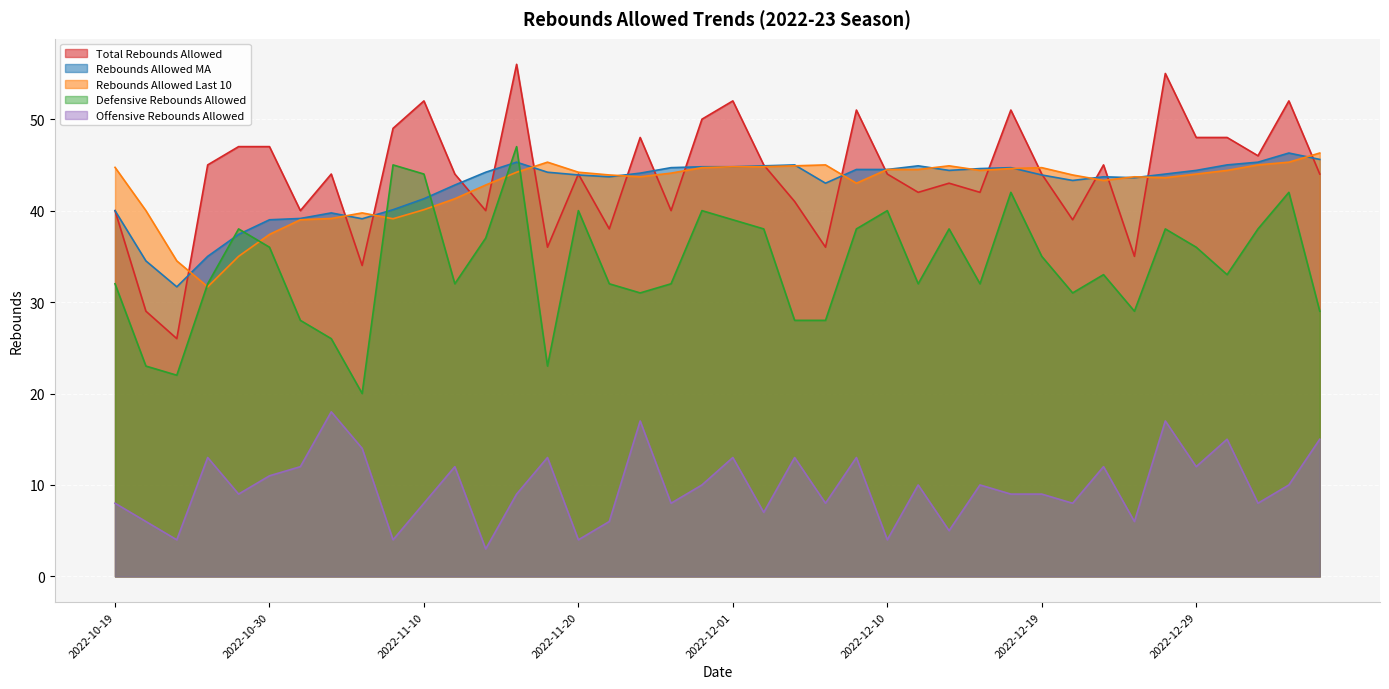

Reading left to right, list all the values displayed in this chart.

Total Rebounds Allowed: 2022-10-19=40.0	2022-10-22=29.0	2022-10-25=26.0	2022-10-27=45.0	2022-10-29=47.0	2022-10-30=47.0	2022-11-02=40.0	2022-11-04=44.0	2022-11-07=34.0	2022-11-09=49.0	2022-11-10=52.0	2022-11-12=44.0	2022-11-15=40.0	2022-11-16=56.0	2022-11-18=36.0	2022-11-20=44.0	2022-11-23=38.0	2022-11-26=48.0	2022-11-27=40.0	2022-11-29=50.0	2022-12-01=52.0	2022-12-03=45.0	2022-12-05=41.0	2022-12-06=36.0	2022-12-09=51.0	2022-12-10=44.0	2022-12-12=42.0	2022-12-14=43.0	2022-12-16=42.0	2022-12-17=51.0	2022-12-19=44.0	2022-12-21=39.0	2022-12-23=45.0	2022-12-25=35.0	2022-12-27=55.0	2022-12-29=48.0	2022-12-31=48.0	2023-01-02=46.0	2023-01-05=52.0	2023-01-07=44.0
Rebounds Allowed MA: 2022-10-19=40.0	2022-10-22=34.5	2022-10-25=31.7	2022-10-27=35.0	2022-10-29=37.4	2022-10-30=39.0	2022-11-02=39.1	2022-11-04=39.8	2022-11-07=39.1	2022-11-09=40.1	2022-11-10=41.3	2022-11-12=42.8	2022-11-15=44.2	2022-11-16=45.3	2022-11-18=44.2	2022-11-20=43.9	2022-11-23=43.7	2022-11-26=44.1	2022-11-27=44.7	2022-11-29=44.8	2022-12-01=44.8	2022-12-03=44.9	2022-12-05=45.0	2022-12-06=43.0	2022-12-09=44.5	2022-12-10=44.5	2022-12-12=44.9	2022-12-14=44.4	2022-12-16=44.6	2022-12-17=44.7	2022-12-19=43.9	2022-12-21=43.3	2022-12-23=43.7	2022-12-25=43.6	2022-12-27=44.0	2022-12-29=44.4	2022-12-31=45.0	2023-01-02=45.3	2023-01-05=46.3	2023-01-07=45.6
Rebounds Allowed Last 10: 2022-10-19=44.7	2022-10-22=40.0	2022-10-25=34.5	2022-10-27=31.7	2022-10-29=35.0	2022-10-30=37.4	2022-11-02=39.0	2022-11-04=39.1	2022-11-07=39.8	2022-11-09=39.1	2022-11-10=40.1	2022-11-12=41.3	2022-11-15=42.8	2022-11-16=44.2	2022-11-18=45.3	2022-11-20=44.2	2022-11-23=43.9	2022-11-26=43.7	2022-11-27=44.1	2022-11-29=44.7	2022-12-01=44.8	2022-12-03=44.8	2022-12-05=44.9	2022-12-06=45.0	2022-12-09=43.0	2022-12-10=44.5	2022-12-12=44.5	2022-12-14=44.9	2022-12-16=44.4	2022-12-17=44.6	2022-12-19=44.7	2022-12-21=43.9	2022-12-23=43.3	2022-12-25=43.7	2022-12-27=43.6	2022-12-29=44.0	2022-12-31=44.4	2023-01-02=45.0	2023-01-05=45.3	2023-01-07=46.3
Defensive Rebounds Allowed: 2022-10-19=32.0	2022-10-22=23.0	2022-10-25=22.0	2022-10-27=32.0	2022-10-29=38.0	2022-10-30=36.0	2022-11-02=28.0	2022-11-04=26.0	2022-11-07=20.0	2022-11-09=45.0	2022-11-10=44.0	2022-11-12=32.0	2022-11-15=37.0	2022-11-16=47.0	2022-11-18=23.0	2022-11-20=40.0	2022-11-23=32.0	2022-11-26=31.0	2022-11-27=32.0	2022-11-29=40.0	2022-12-01=39.0	2022-12-03=38.0	2022-12-05=28.0	2022-12-06=28.0	2022-12-09=38.0	2022-12-10=40.0	2022-12-12=32.0	2022-12-14=38.0	2022-12-16=32.0	2022-12-17=42.0	2022-12-19=35.0	2022-12-21=31.0	2022-12-23=33.0	2022-12-25=29.0	2022-12-27=38.0	2022-12-29=36.0	2022-12-31=33.0	2023-01-02=38.0	2023-01-05=42.0	2023-01-07=29.0
Offensive Rebounds Allowed: 2022-10-19=8.0	2022-10-22=6.0	2022-10-25=4.0	2022-10-27=13.0	2022-10-29=9.0	2022-10-30=11.0	2022-11-02=12.0	2022-11-04=18.0	2022-11-07=14.0	2022-11-09=4.0	2022-11-10=8.0	2022-11-12=12.0	2022-11-15=3.0	2022-11-16=9.0	2022-11-18=13.0	2022-11-20=4.0	2022-11-23=6.0	2022-11-26=17.0	2022-11-27=8.0	2022-11-29=10.0	2022-12-01=13.0	2022-12-03=7.0	2022-12-05=13.0	2022-12-06=8.0	2022-12-09=13.0	2022-12-10=4.0	2022-12-12=10.0	2022-12-14=5.0	2022-12-16=10.0	2022-12-17=9.0	2022-12-19=9.0	2022-12-21=8.0	2022-12-23=12.0	2022-12-25=6.0	2022-12-27=17.0	2022-12-29=12.0	2022-12-31=15.0	2023-01-02=8.0	2023-01-05=10.0	2023-01-07=15.0